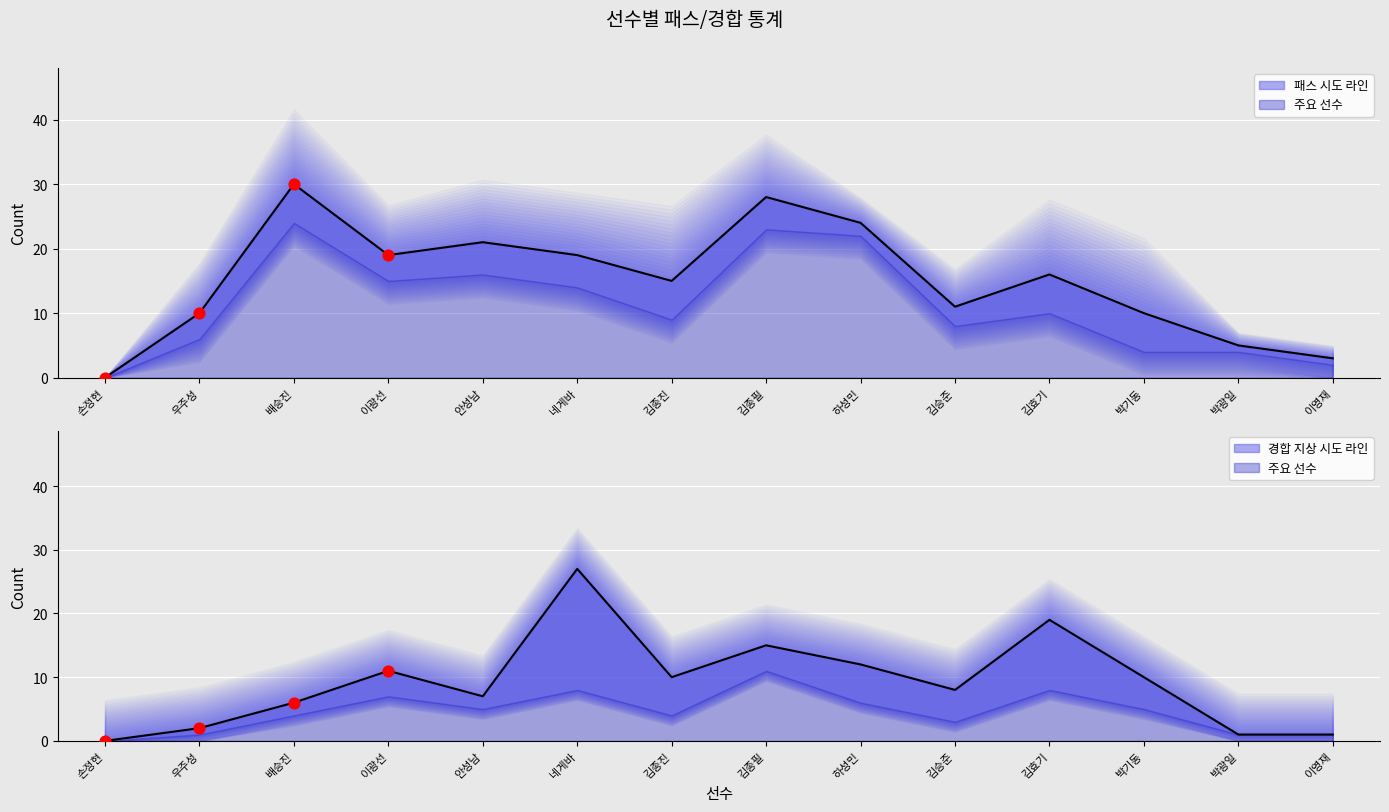

Which series contains the lowest Y value?

패스 시도